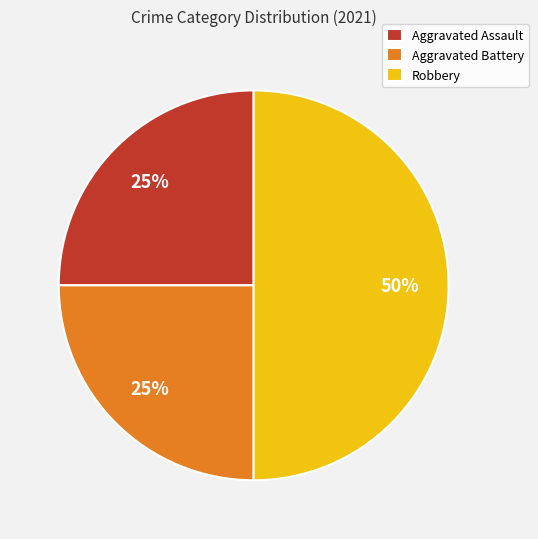

To the nearest percent, what is the difference between the Aggravated Assault and Robbery slice percentages?

25%